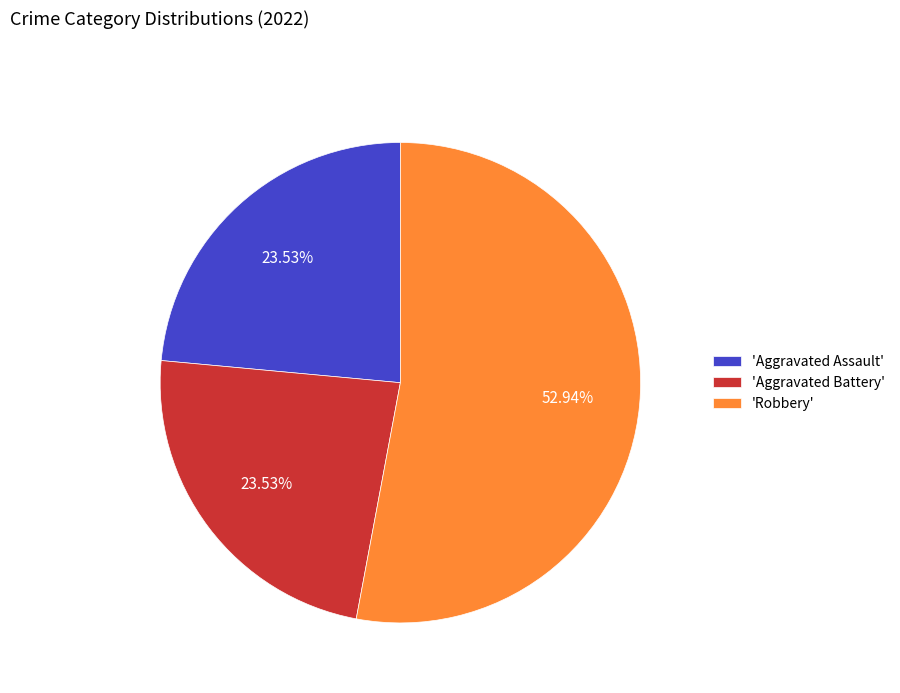

Between 'Robbery' and 'Aggravated Assault', which is larger?

'Robbery'